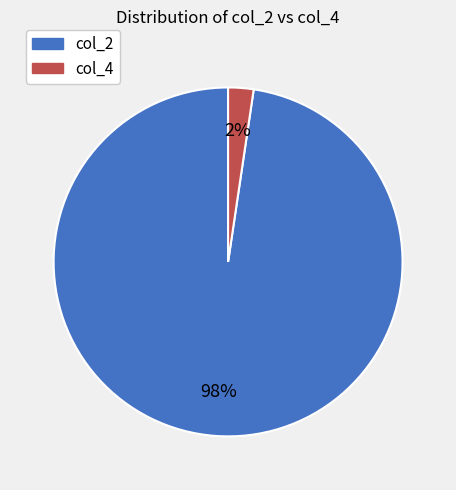

Rank the categories by value from highest to lowest.

col_2, col_4